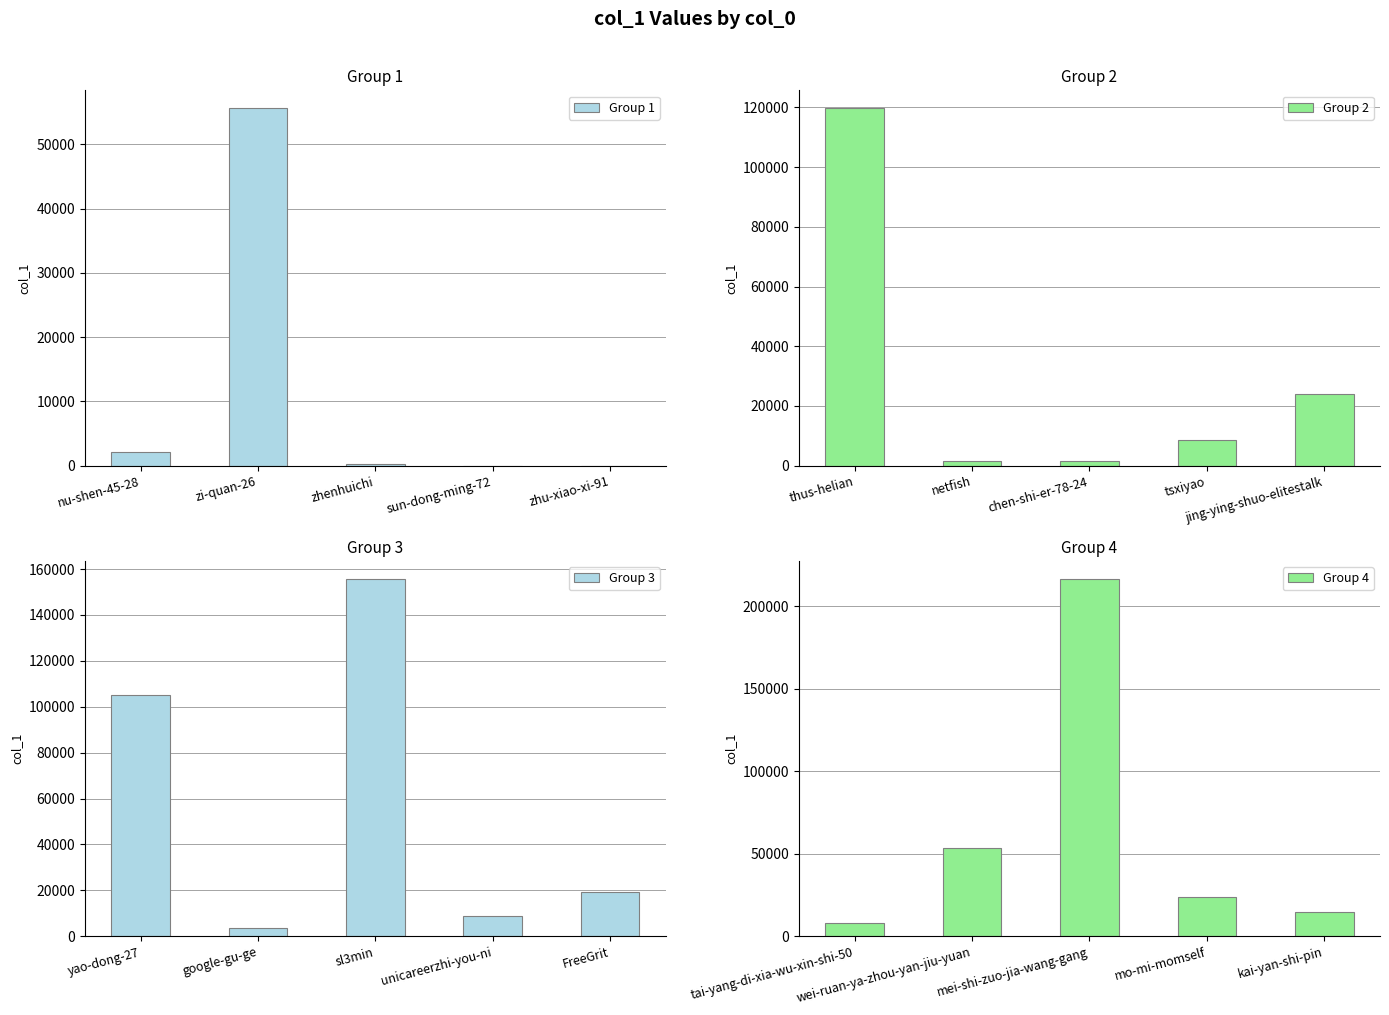

What is the difference between the second highest and minimum values in the Group 2 series?

22633